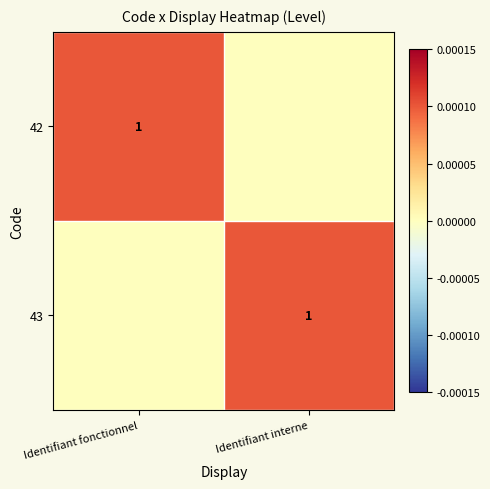

The 42 series shows 0 at Identifiant fonctionnel. True or false?

False